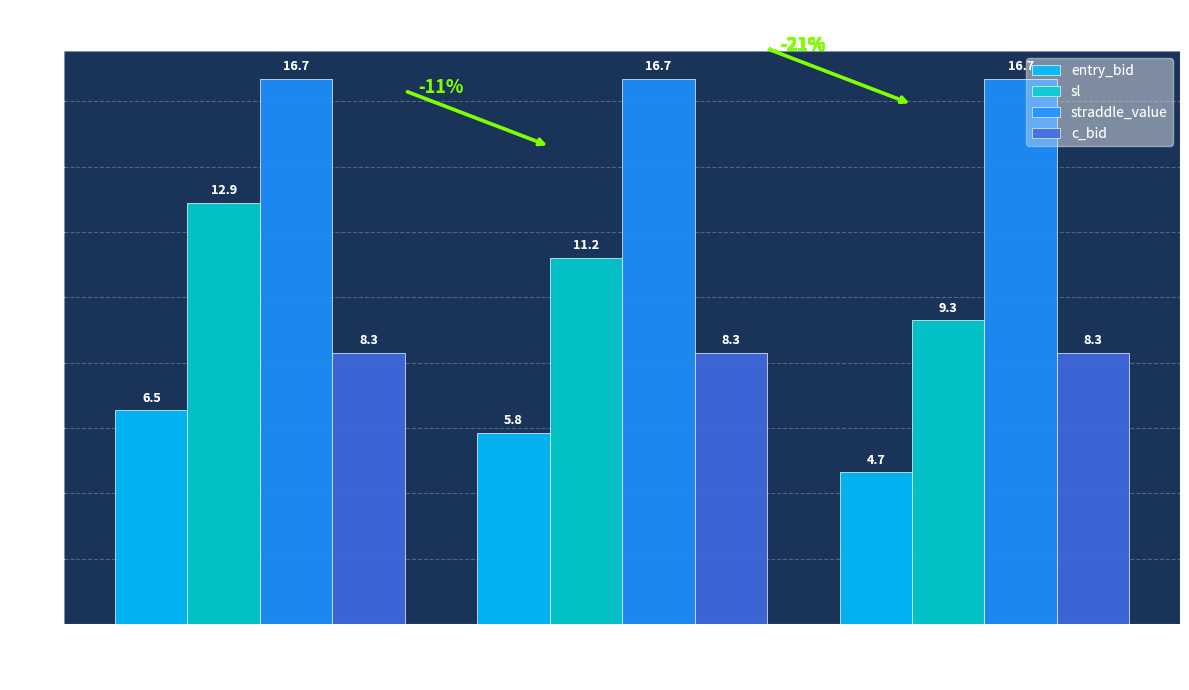

List the series in order of their overall mean, lowest first.

entry_bid, c_bid, sl, straddle_value